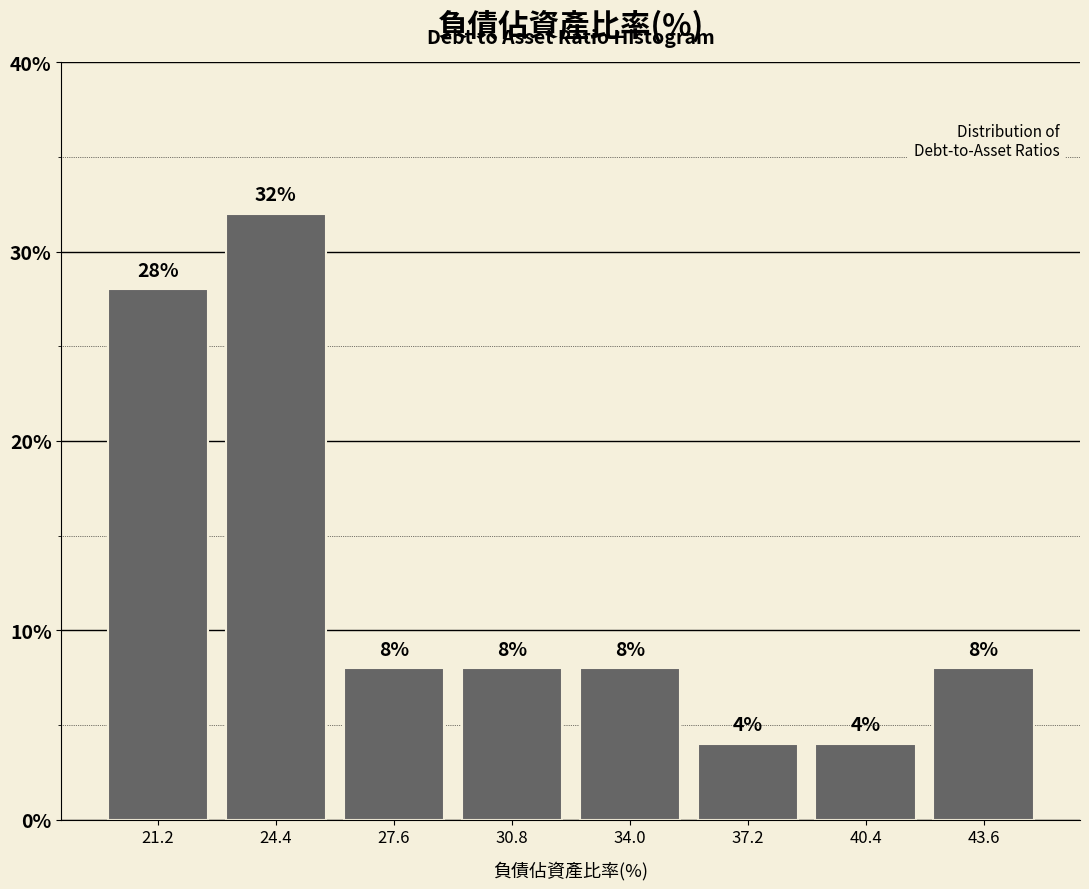

Which range on the x-axis has the tallest bar?

23.0 to 26.0